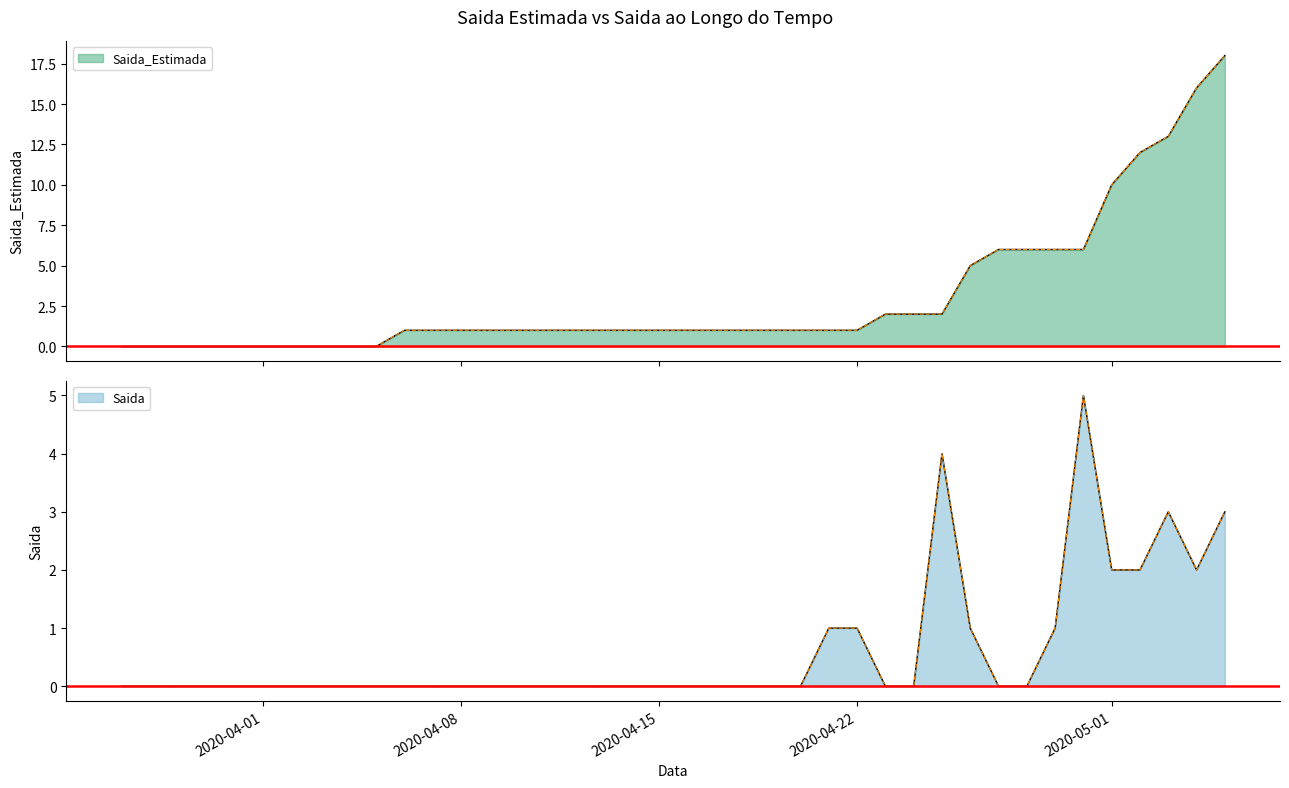

Reading left to right, list all the values displayed in this chart.

Saida_Estimada: 2020-03-27=0	2020-03-28=0	2020-03-29=0	2020-03-30=0	2020-03-31=0	2020-04-01=0	2020-04-02=0	2020-04-03=0	2020-04-04=0	2020-04-05=0	2020-04-06=1	2020-04-07=1	2020-04-08=1	2020-04-09=1	2020-04-10=1	2020-04-11=1	2020-04-12=1	2020-04-13=1	2020-04-14=1	2020-04-15=1	2020-04-16=1	2020-04-17=1	2020-04-18=1	2020-04-19=1	2020-04-20=1	2020-04-21=1	2020-04-22=1	2020-04-23=2	2020-04-24=2	2020-04-25=2	2020-04-26=5	2020-04-27=6	2020-04-28=6	2020-04-29=6	2020-04-30=6	2020-05-01=10	2020-05-02=12	2020-05-03=13	2020-05-04=16	2020-05-05=18
Saida: 2020-03-27=0	2020-03-28=0	2020-03-29=0	2020-03-30=0	2020-03-31=0	2020-04-01=0	2020-04-02=0	2020-04-03=0	2020-04-04=0	2020-04-05=0	2020-04-06=0	2020-04-07=0	2020-04-08=0	2020-04-09=0	2020-04-10=0	2020-04-11=0	2020-04-12=0	2020-04-13=0	2020-04-14=0	2020-04-15=0	2020-04-16=0	2020-04-17=0	2020-04-18=0	2020-04-19=0	2020-04-20=0	2020-04-21=1	2020-04-22=1	2020-04-23=0	2020-04-24=0	2020-04-25=4	2020-04-26=1	2020-04-27=0	2020-04-28=0	2020-04-29=1	2020-04-30=5	2020-05-01=2	2020-05-02=2	2020-05-03=3	2020-05-04=2	2020-05-05=3